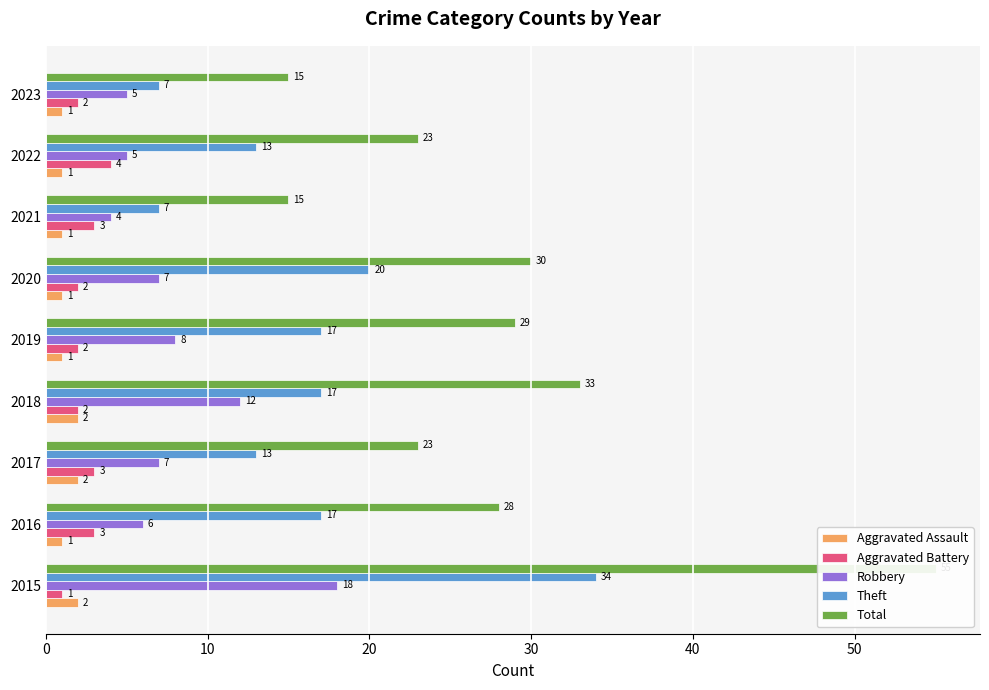

Reading left to right, what are all the values shown in this chart?

Aggravated Assault: 2	1	2	2	1	1	1	1	1
Aggravated Battery: 1	3	3	2	2	2	3	4	2
Robbery: 18	6	7	12	8	7	4	5	5
Theft: 34	17	13	17	17	20	7	13	7
Total: 55	28	23	33	29	30	15	23	15